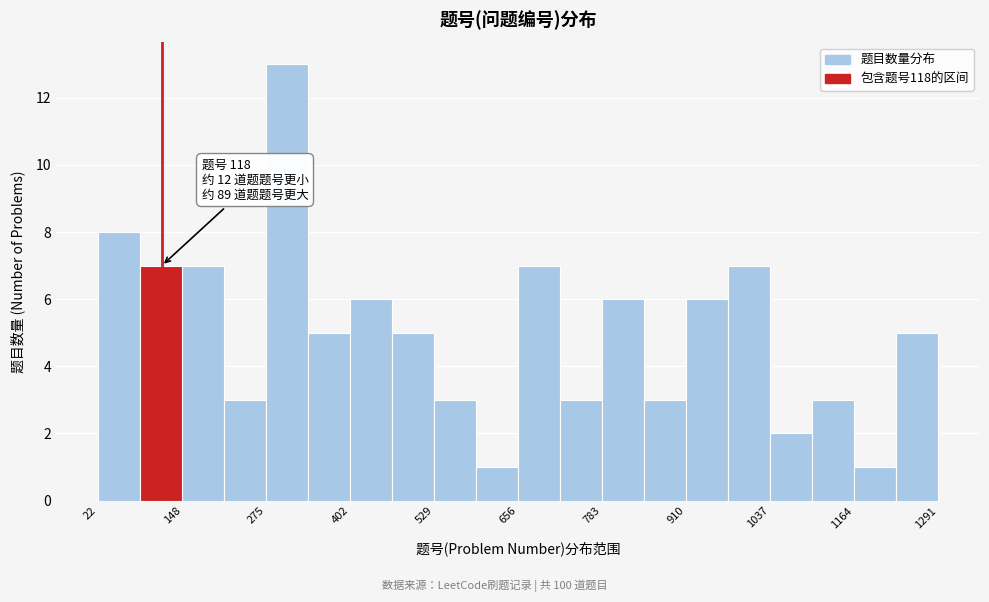

Read against the x-axis, roughly where is the centre of the tallest bar?

300